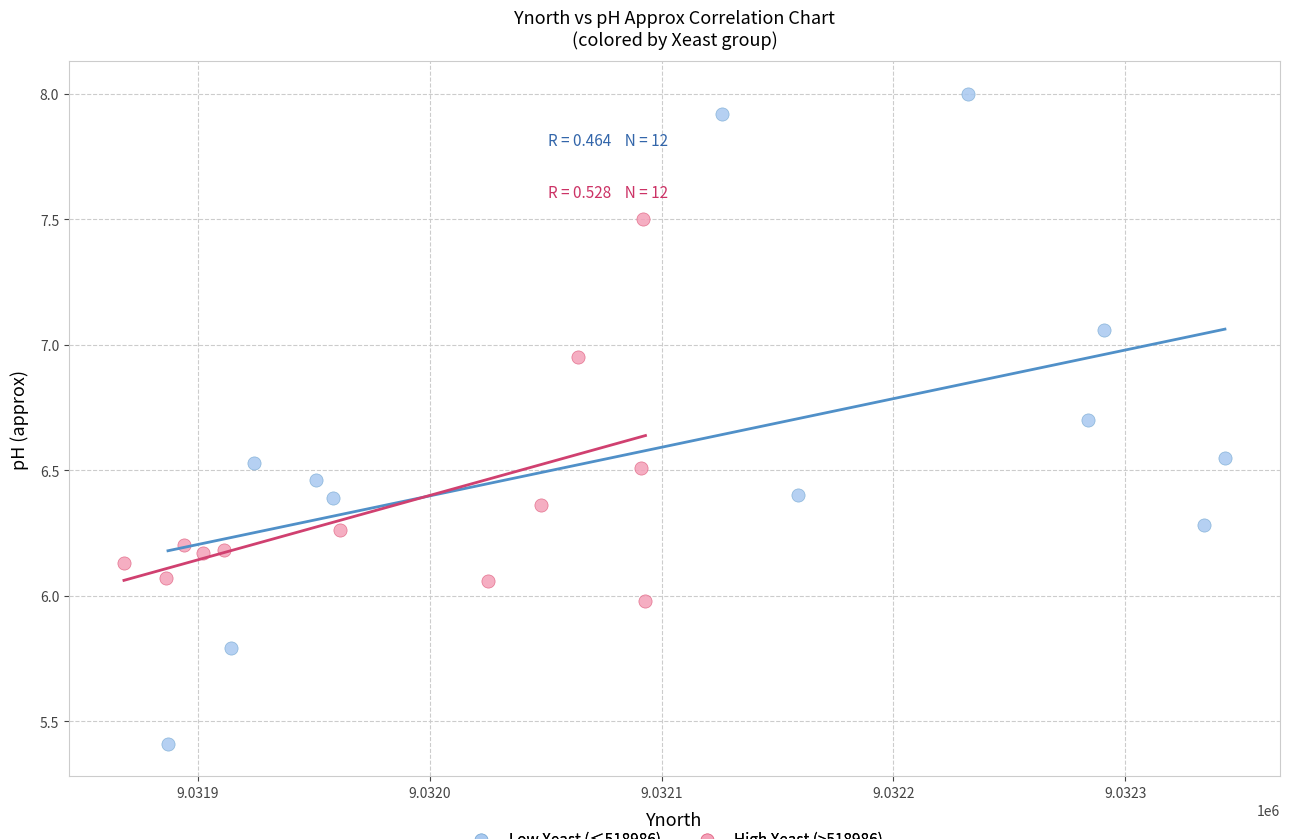

Which series reaches the maximum Y coordinate?

Low Xeast (≤518986)